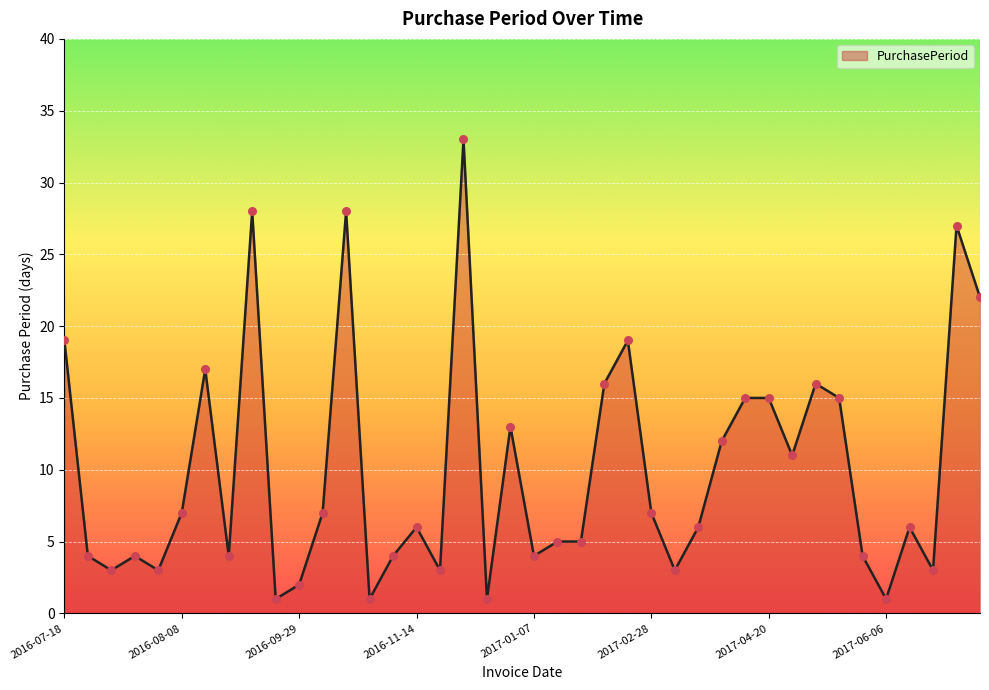

What is the difference between the maximum and minimum values?

32